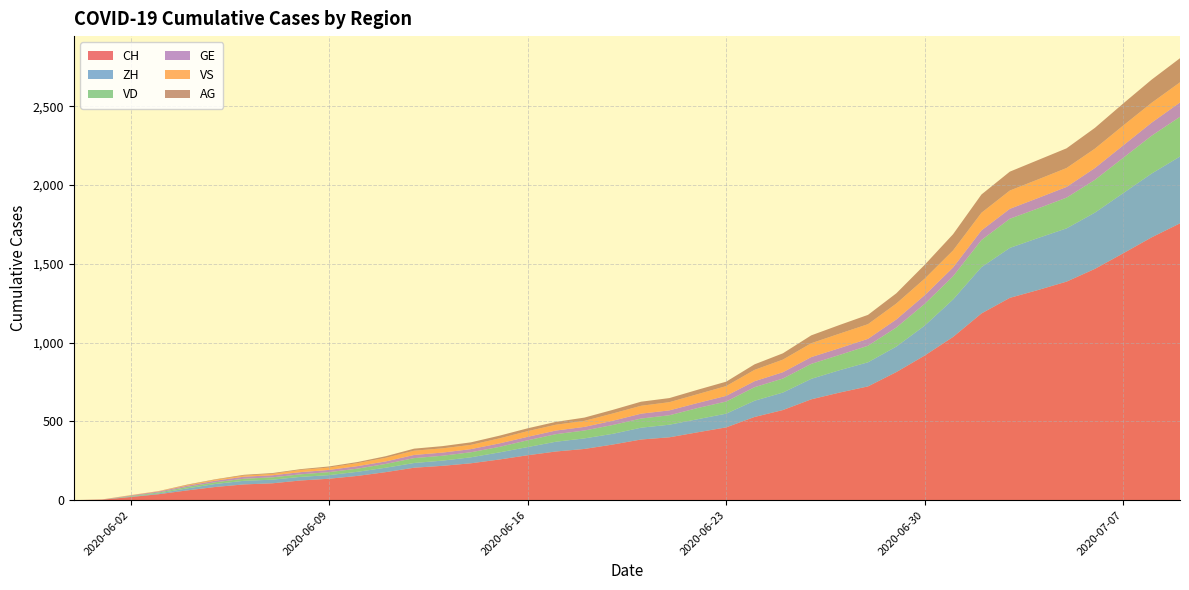

Reading left to right, transcribe all the data shown in this chart.

CH: 2020-05-31=0	2020-06-01=3	2020-06-02=20	2020-06-03=38	2020-06-04=62	2020-06-05=84	2020-06-06=100	2020-06-07=107	2020-06-08=125	2020-06-09=136	2020-06-10=154	2020-06-11=178	2020-06-12=206	2020-06-13=218	2020-06-14=234	2020-06-15=258	2020-06-16=285	2020-06-17=309	2020-06-18=325	2020-06-19=353	2020-06-20=385	2020-06-21=399	2020-06-22=431	2020-06-23=462	2020-06-24=528	2020-06-25=572	2020-06-26=640	2020-06-27=683	2020-06-28=722	2020-06-29=813	2020-06-30=918	2020-07-01=1036	2020-07-02=1185	2020-07-03=1284	2020-07-04=1334	2020-07-05=1387	2020-07-06=1468	2020-07-07=1567	2020-07-08=1668	2020-07-09=1757
ZH: 2020-05-31=0	2020-06-01=0	2020-06-02=2	2020-06-03=5	2020-06-04=13	2020-06-05=19	2020-06-06=23	2020-06-07=23	2020-06-08=23	2020-06-09=23	2020-06-10=26	2020-06-11=28	2020-06-12=30	2020-06-13=33	2020-06-14=38	2020-06-15=45	2020-06-16=52	2020-06-17=62	2020-06-18=67	2020-06-19=68	2020-06-20=75	2020-06-21=80	2020-06-22=83	2020-06-23=87	2020-06-24=103	2020-06-25=111	2020-06-26=130	2020-06-27=142	2020-06-28=153	2020-06-29=162	2020-06-30=190	2020-07-01=238	2020-07-02=294	2020-07-03=317	2020-07-04=330	2020-07-05=338	2020-07-06=357	2020-07-07=382	2020-07-08=405	2020-07-09=424
VD: 2020-05-31=0	2020-06-01=0	2020-06-02=4	2020-06-03=6	2020-06-04=9	2020-06-05=11	2020-06-06=13	2020-06-07=15	2020-06-08=16	2020-06-09=19	2020-06-10=20	2020-06-11=24	2020-06-12=31	2020-06-13=31	2020-06-14=32	2020-06-15=35	2020-06-16=43	2020-06-17=48	2020-06-18=50	2020-06-19=56	2020-06-20=58	2020-06-21=60	2020-06-22=71	2020-06-23=77	2020-06-24=86	2020-06-25=89	2020-06-26=95	2020-06-27=97	2020-06-28=105	2020-06-29=121	2020-06-30=138	2020-07-01=147	2020-07-02=172	2020-07-03=185	2020-07-04=188	2020-07-05=195	2020-07-06=208	2020-07-07=224	2020-07-08=240	2020-07-09=252
GE: 2020-05-31=0	2020-06-01=1	2020-06-02=4	2020-06-03=6	2020-06-04=8	2020-06-05=10	2020-06-06=13	2020-06-07=13	2020-06-08=14	2020-06-09=14	2020-06-10=16	2020-06-11=16	2020-06-12=20	2020-06-13=20	2020-06-14=20	2020-06-15=22	2020-06-16=22	2020-06-17=23	2020-06-18=23	2020-06-19=27	2020-06-20=31	2020-06-21=31	2020-06-22=32	2020-06-23=36	2020-06-24=38	2020-06-25=40	2020-06-26=43	2020-06-27=43	2020-06-28=44	2020-06-29=51	2020-06-30=55	2020-07-01=56	2020-07-02=61	2020-07-03=63	2020-07-04=66	2020-07-05=68	2020-07-06=75	2020-07-07=79	2020-07-08=83	2020-07-09=91
VS: 2020-05-31=0	2020-06-01=1	2020-06-02=2	2020-06-03=2	2020-06-04=4	2020-06-05=6	2020-06-06=7	2020-06-07=9	2020-06-08=14	2020-06-09=15	2020-06-10=19	2020-06-11=23	2020-06-12=27	2020-06-13=27	2020-06-14=27	2020-06-15=32	2020-06-16=36	2020-06-17=37	2020-06-18=38	2020-06-19=46	2020-06-20=50	2020-06-21=52	2020-06-22=56	2020-06-23=62	2020-06-24=72	2020-06-25=80	2020-06-26=88	2020-06-27=92	2020-06-28=93	2020-06-29=101	2020-06-30=105	2020-07-01=108	2020-07-02=112	2020-07-03=116	2020-07-04=118	2020-07-05=120	2020-07-06=123	2020-07-07=126	2020-07-08=126	2020-07-09=128
AG: 2020-05-31=0	2020-06-01=0	2020-06-02=0	2020-06-03=1	2020-06-04=3	2020-06-05=3	2020-06-06=5	2020-06-07=5	2020-06-08=5	2020-06-09=7	2020-06-10=7	2020-06-11=10	2020-06-12=13	2020-06-13=14	2020-06-14=16	2020-06-15=17	2020-06-16=18	2020-06-17=18	2020-06-18=21	2020-06-19=23	2020-06-20=26	2020-06-21=26	2020-06-22=28	2020-06-23=28	2020-06-24=35	2020-06-25=40	2020-06-26=50	2020-06-27=55	2020-06-28=59	2020-06-29=65	2020-06-30=88	2020-07-01=103	2020-07-02=116	2020-07-03=120	2020-07-04=123	2020-07-05=125	2020-07-06=132	2020-07-07=140	2020-07-08=147	2020-07-09=153